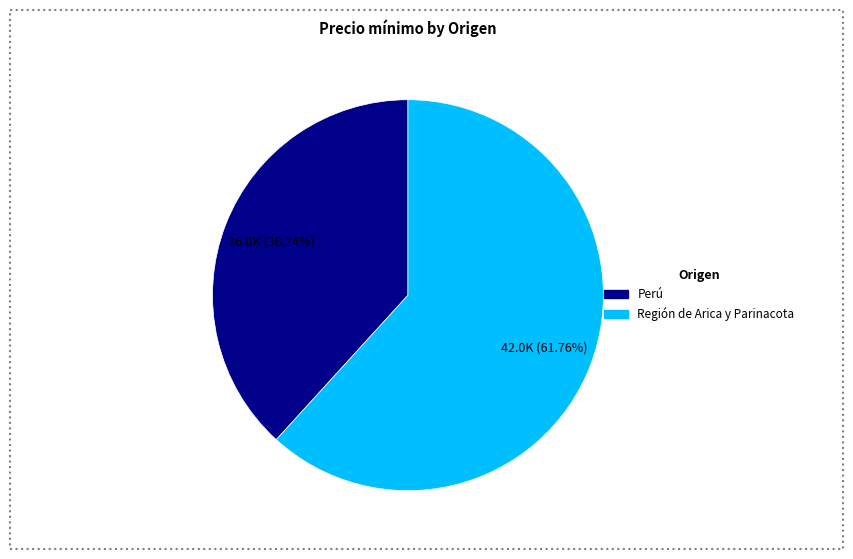

Which category accounts for the majority?

Región de Arica y Parinacota